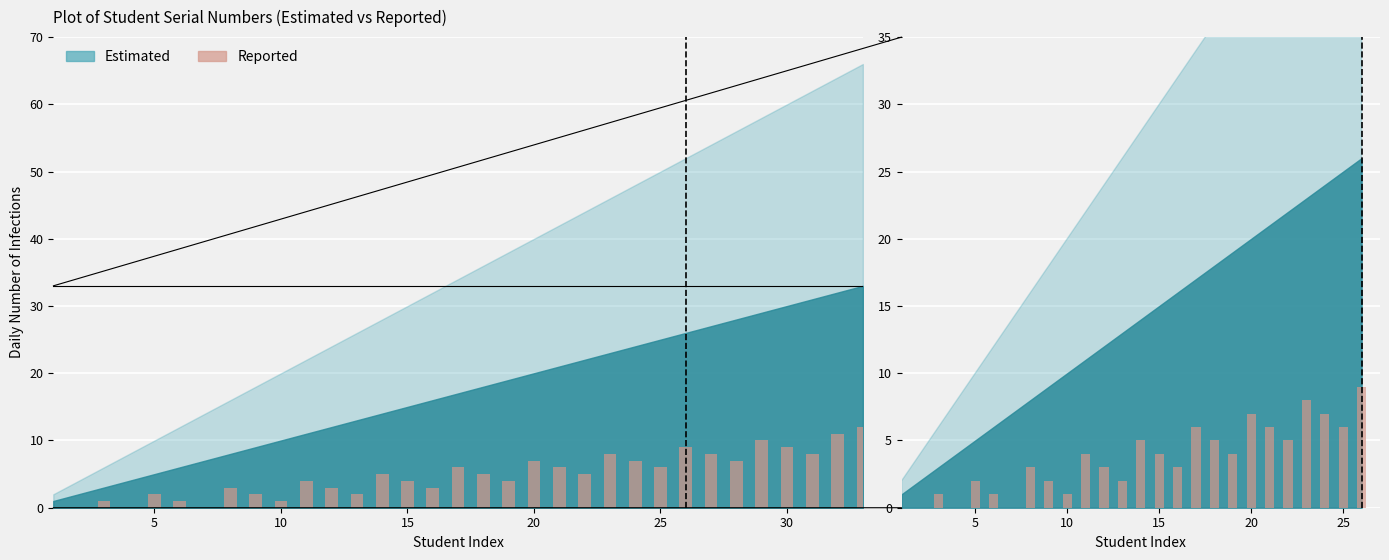

True or false: the data shows 1 at 11.

False